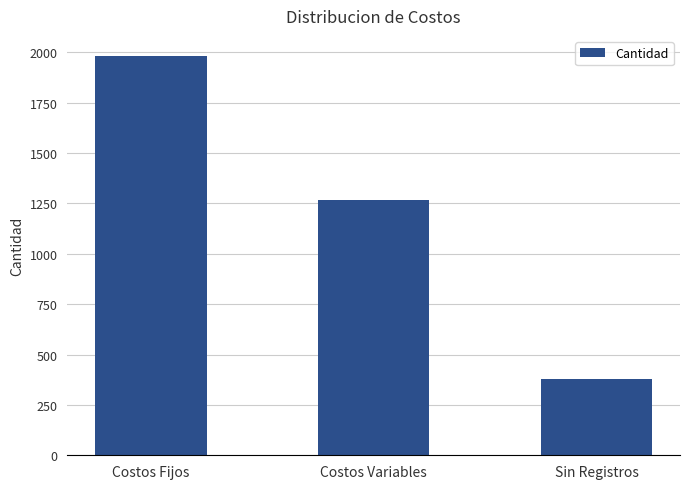

Where does the data first go above 1266?

Costos Fijos